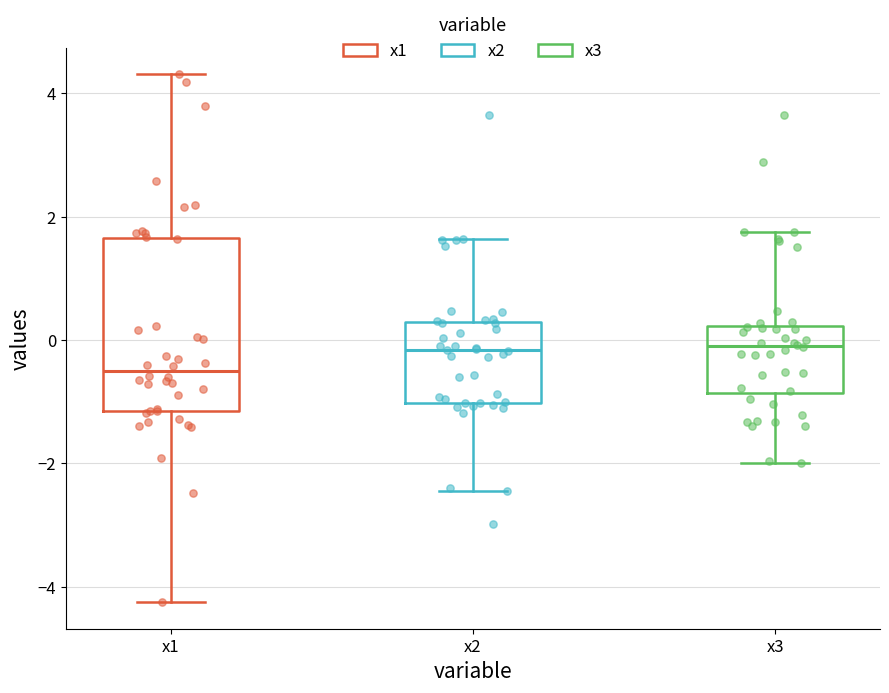

Where does the lower whisker of the box for x1 end on the y-axis? The values are not printed on the chart, so give them approximately, as read against the axis.

-4.2